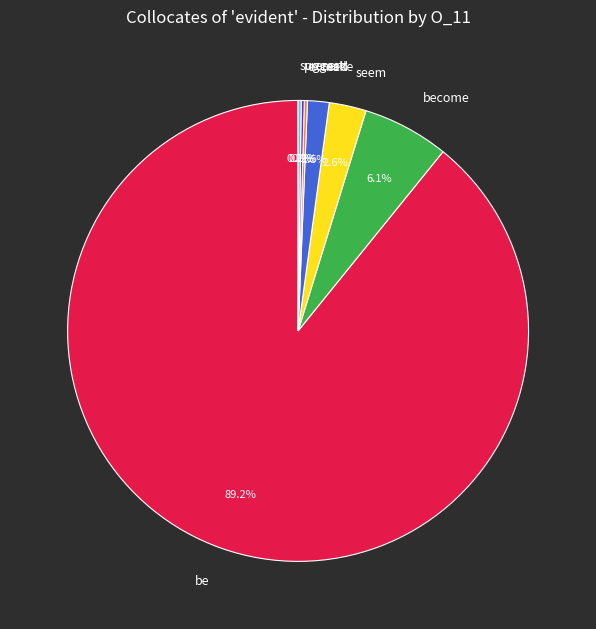

Does any single category account for the majority?

Yes